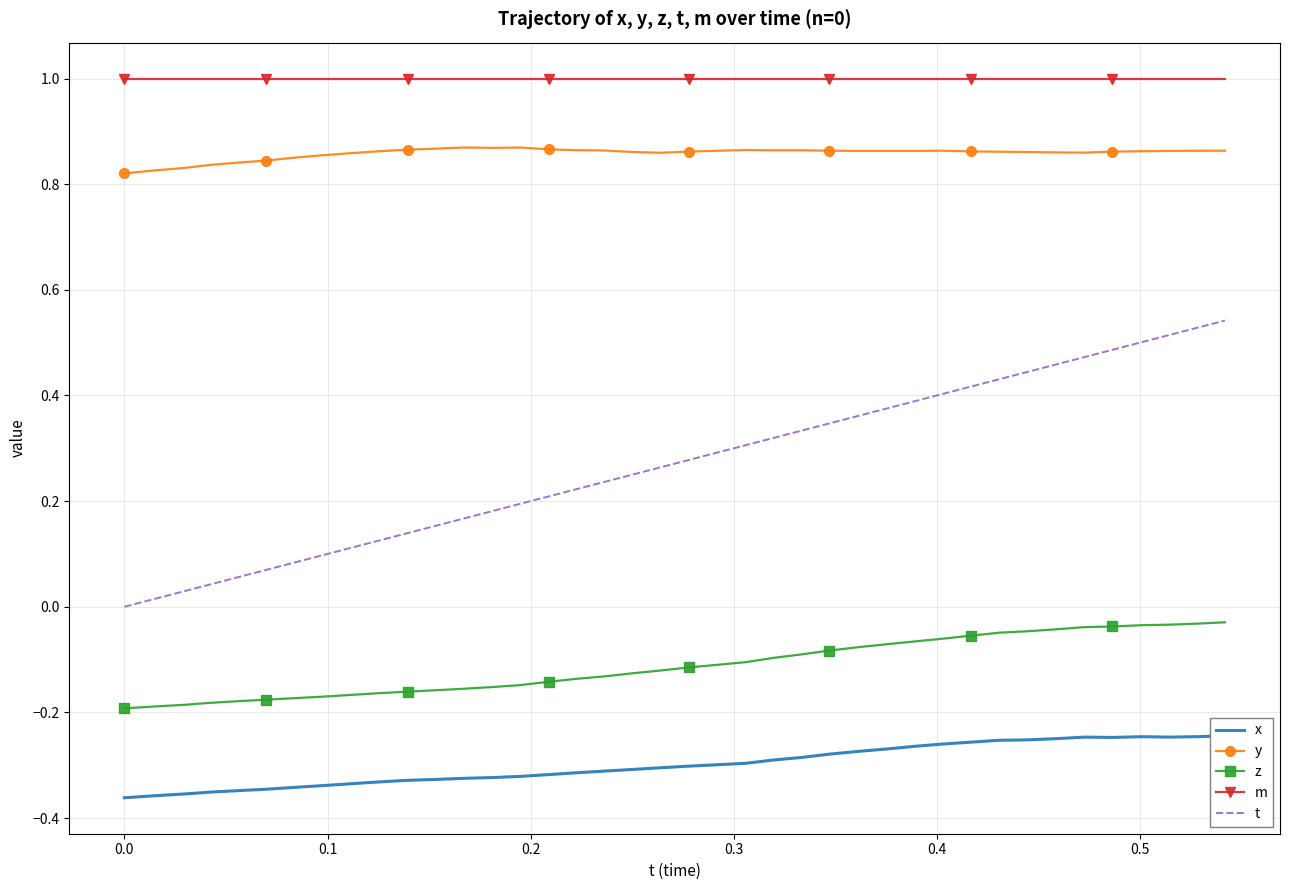

What is the average value of the z series?

-0.1